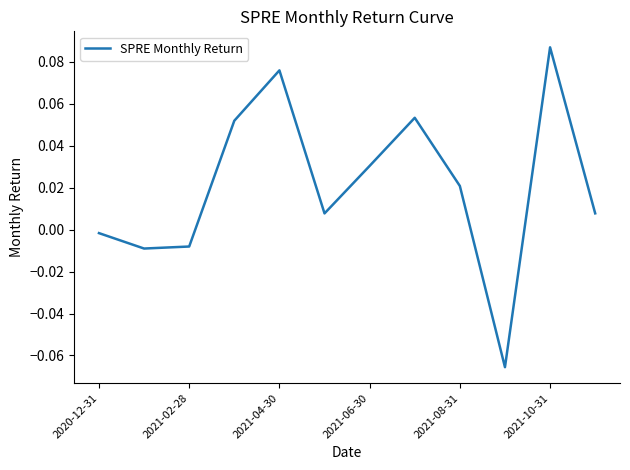

Count the number of categories in the chart.

12